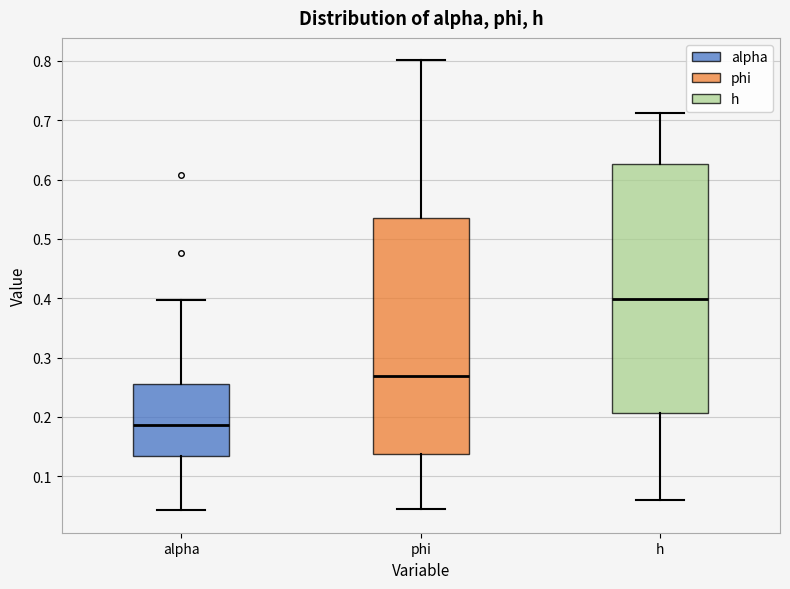

Which box is the tallest, from its lower edge to its upper edge?

h